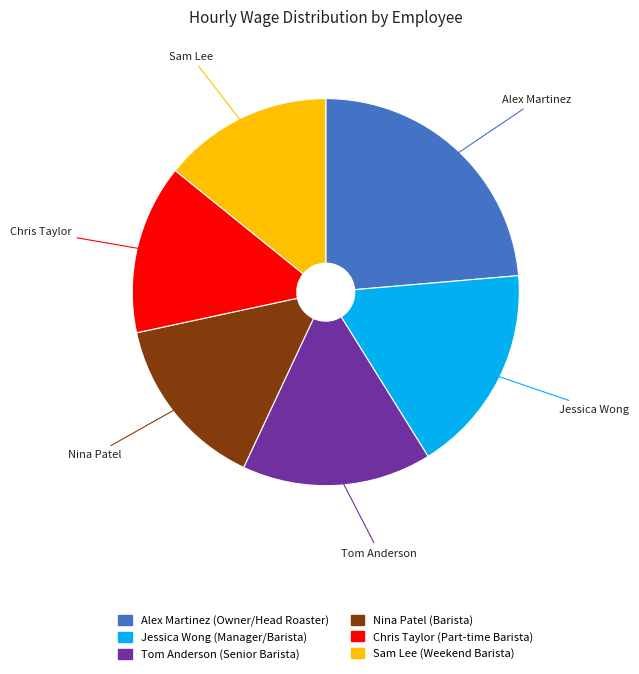

Which category has the biggest portion of the pie?

Alex Martinez